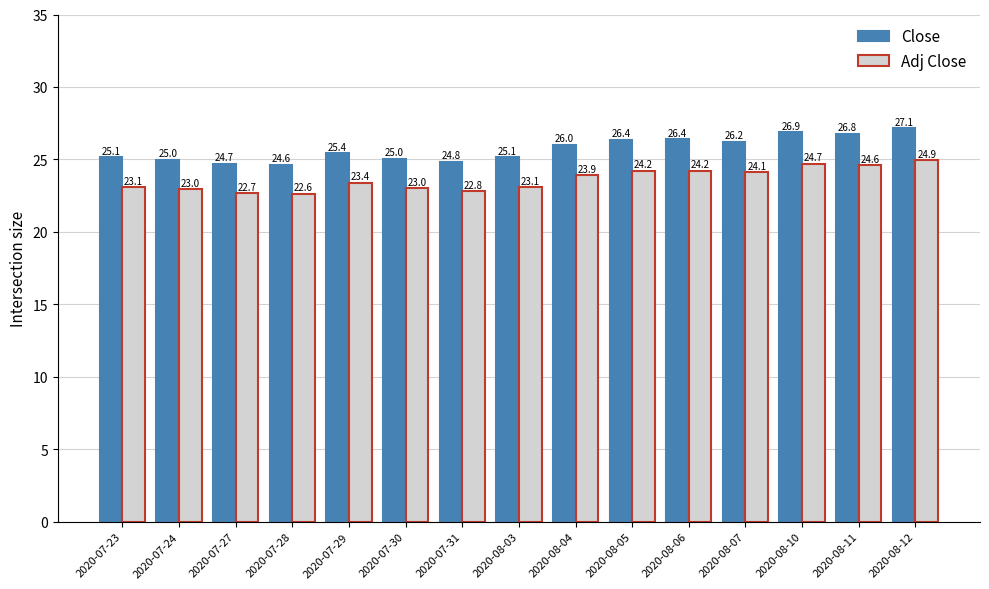

What is the sum of all Close values?

385.7